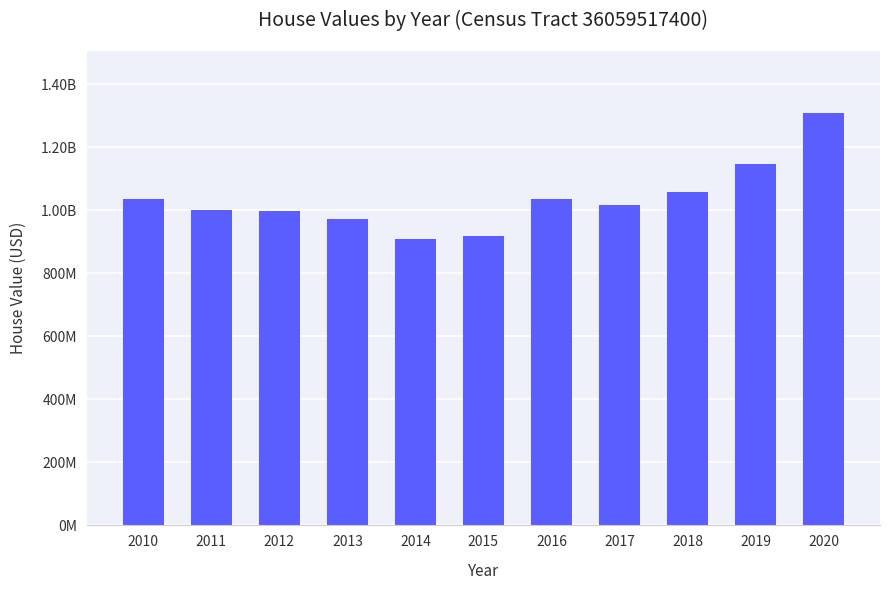

What is the sum of all values?

11400820400